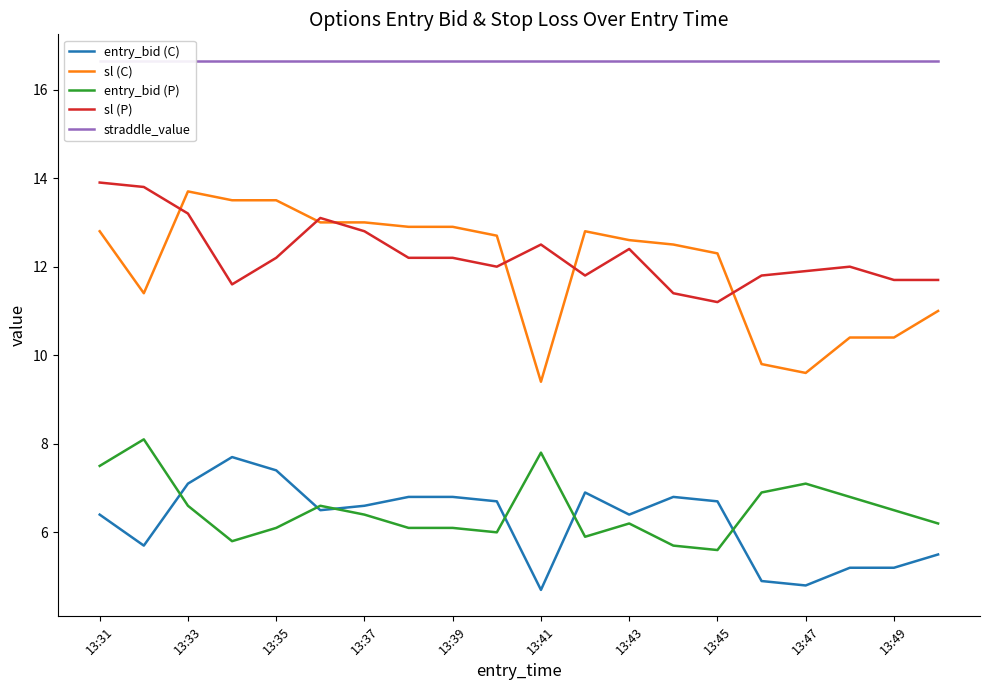

True or false: entry_bid (C) and sl (C) intersect in this chart.

False